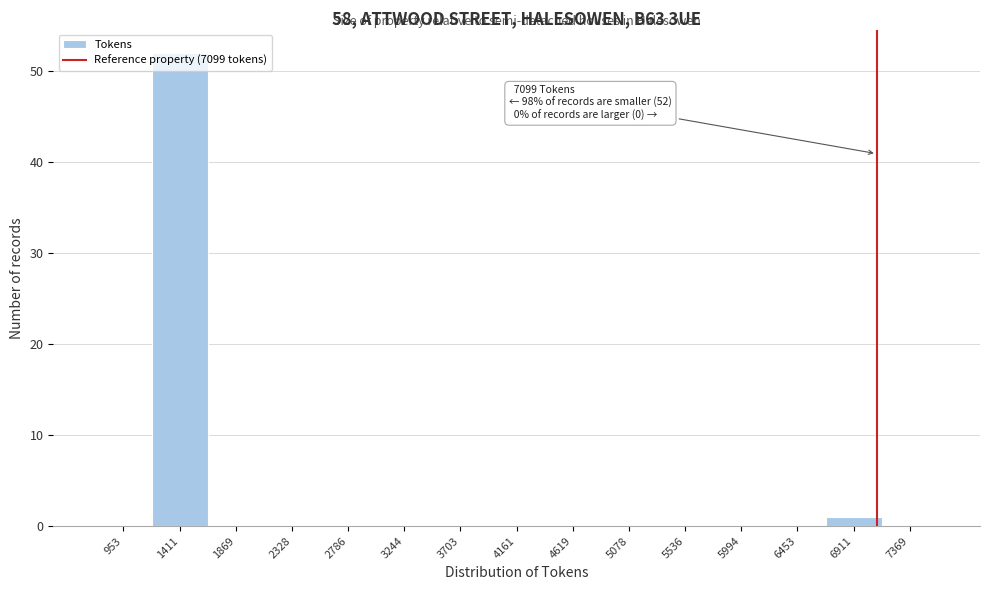

Over which range of the x-axis is the bar tallest?

1200 to 1650